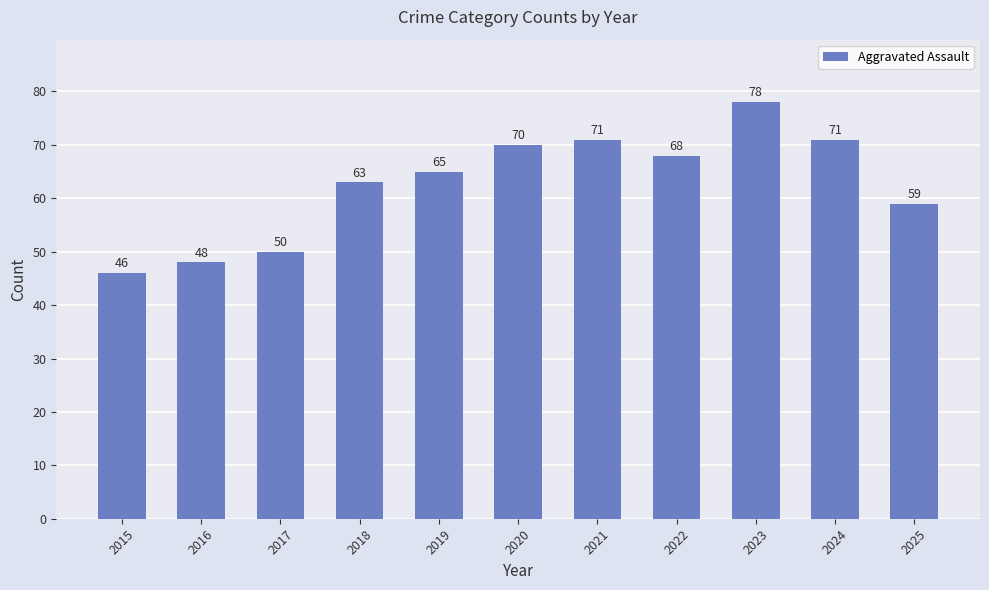

What is the value of the 8th bar from the left?

68